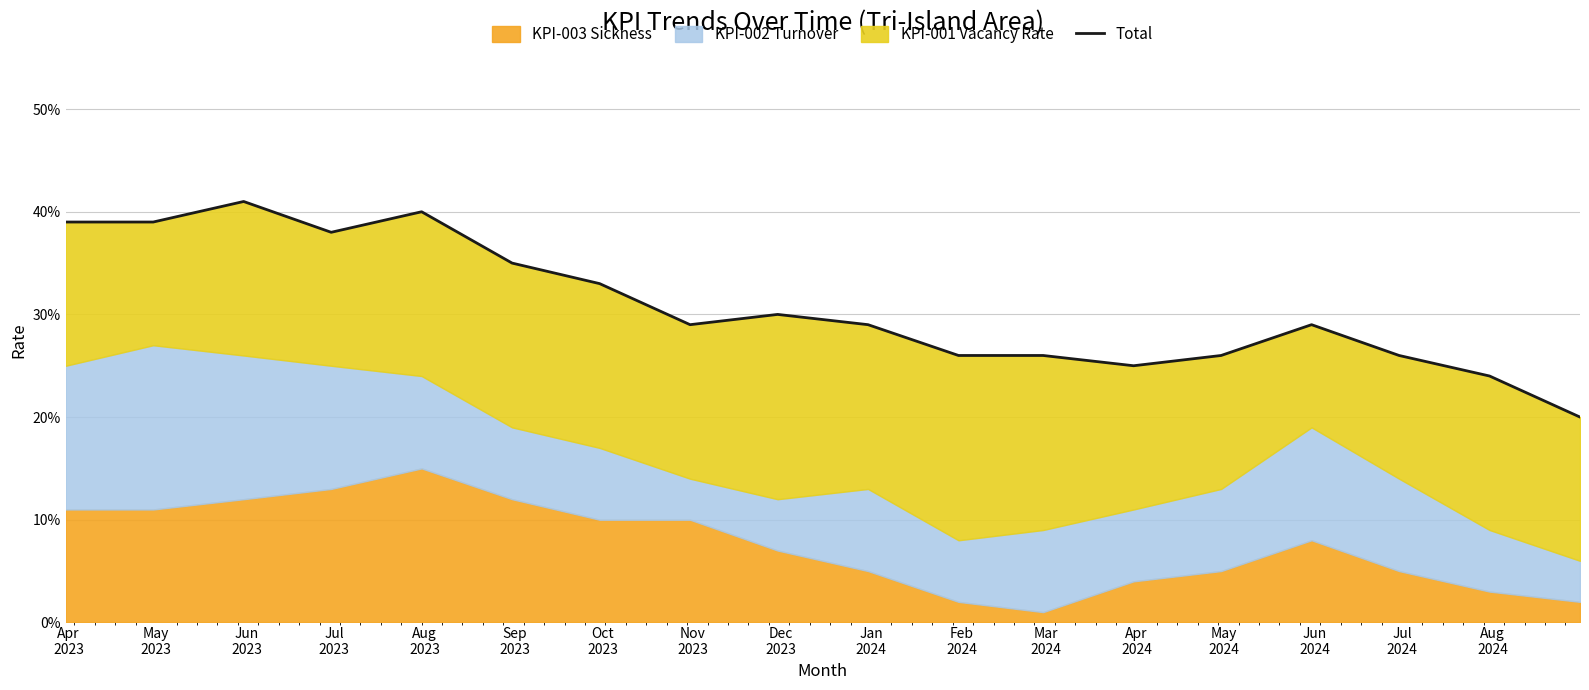

How many interior local peaks (higher than both neighbors) does the data have?

4